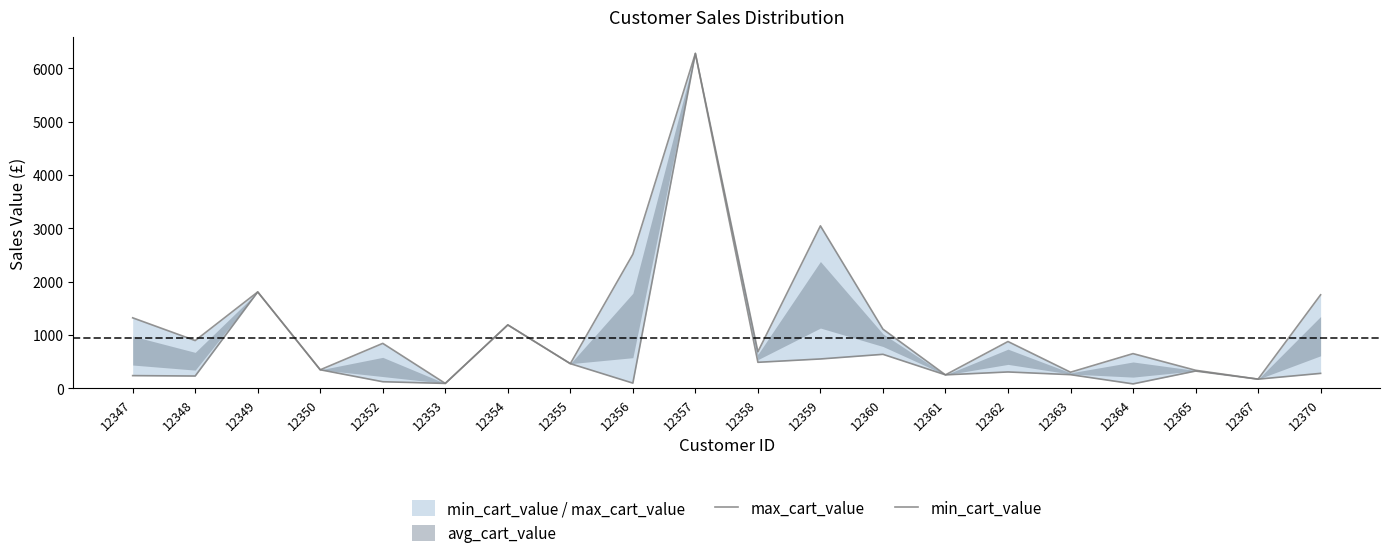

What is the value of the max_cart_value point at the 8th from the left?

459.4